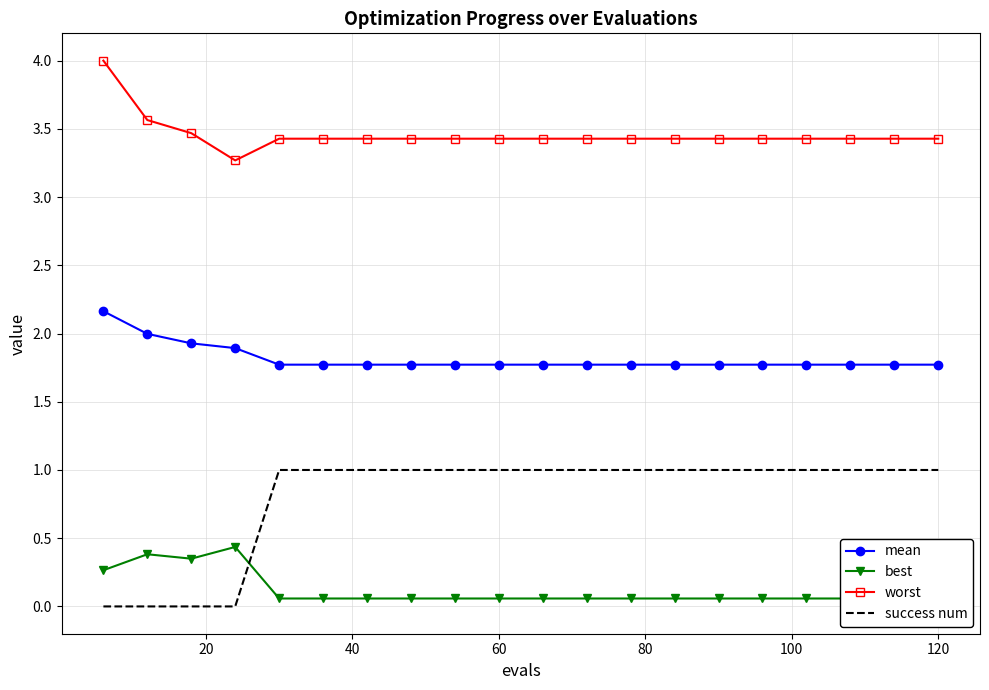

True or false: mean and worst intersect in this chart.

False